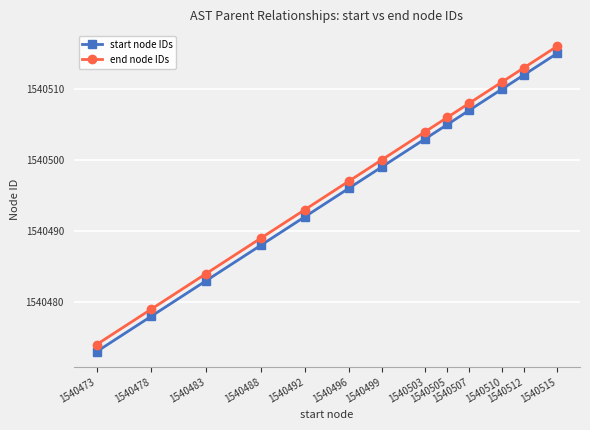

True or false: start node IDs has more than 2 points higher than both neighbors.

False